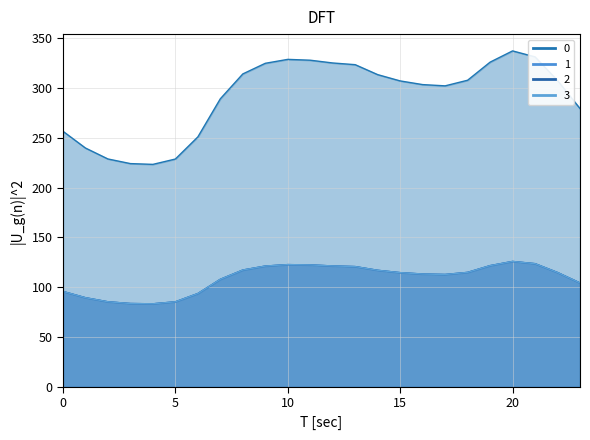

Where is 3 nearest to the value 104?

23